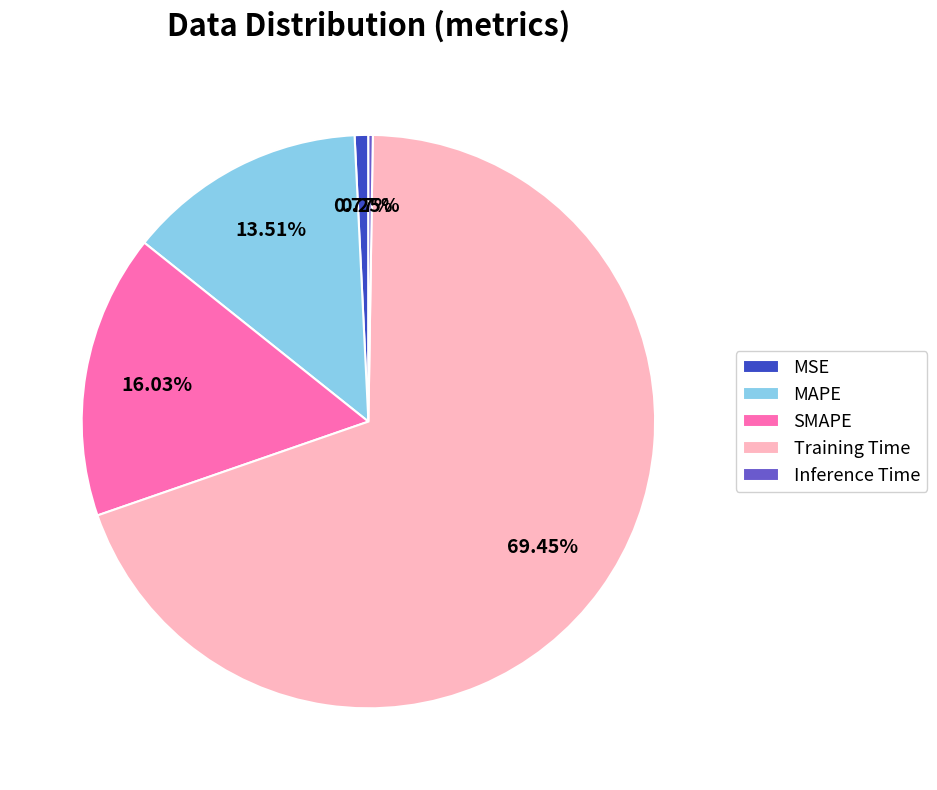

To the nearest percent, what is the combined percentage of MSE and MAPE?

14%